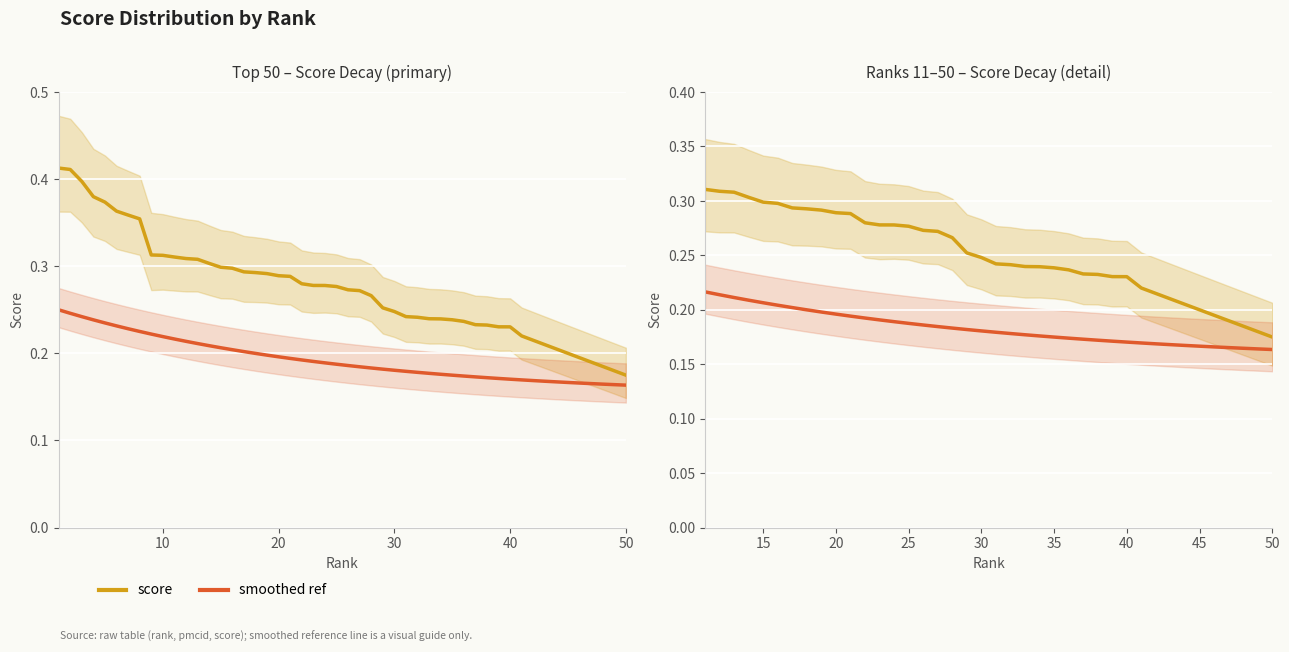

True or false: score and smoothed ref intersect in this chart.

False